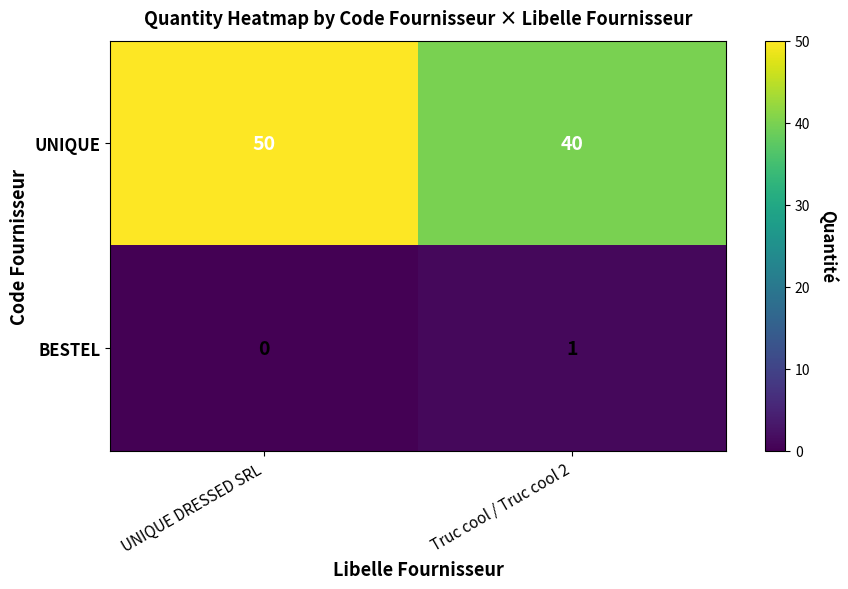

What is the average value of the UNIQUE series?

45